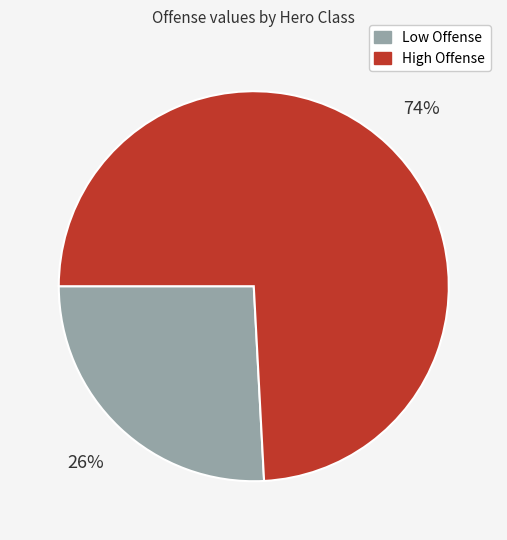

What percentage is the High Offense slice, to the nearest percent?

74%